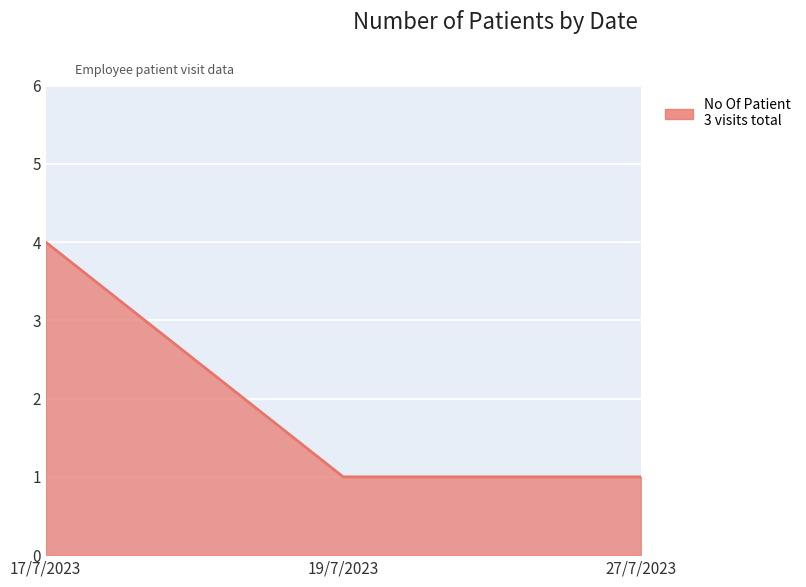

Which category has the highest value across all series?

17/7/2023